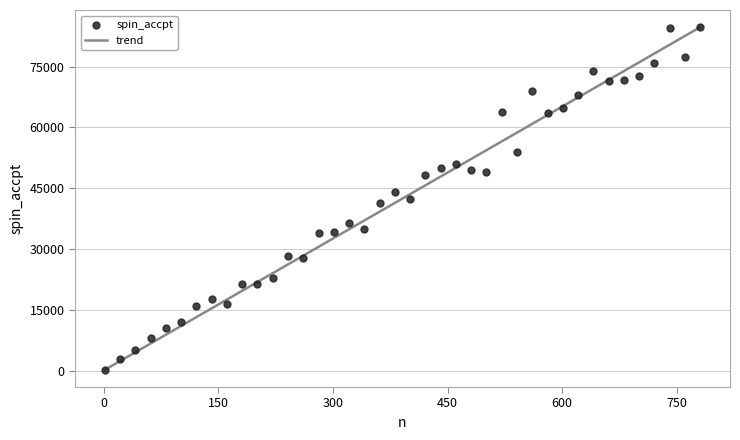

What is the range of Y values (max minus min)?

84427